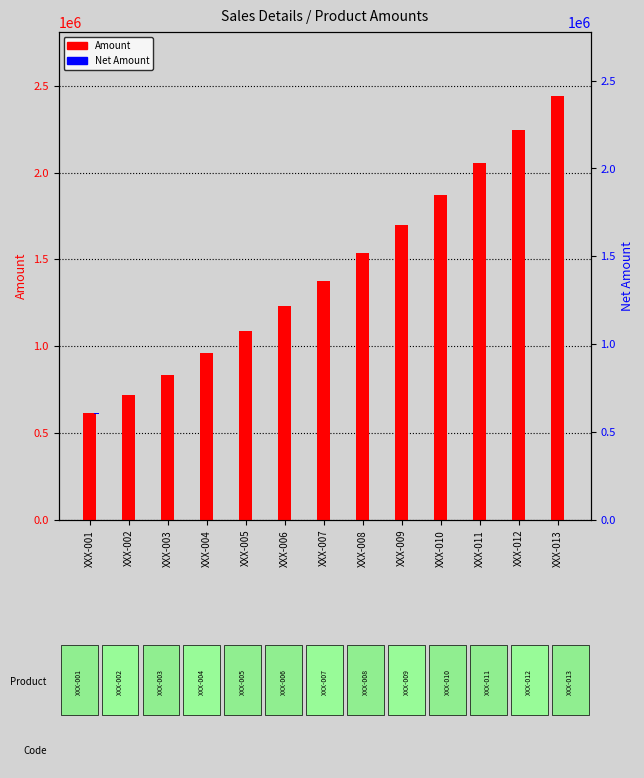

Rank the series by their maximum value, from highest to lowest.

Amount, Net Amount